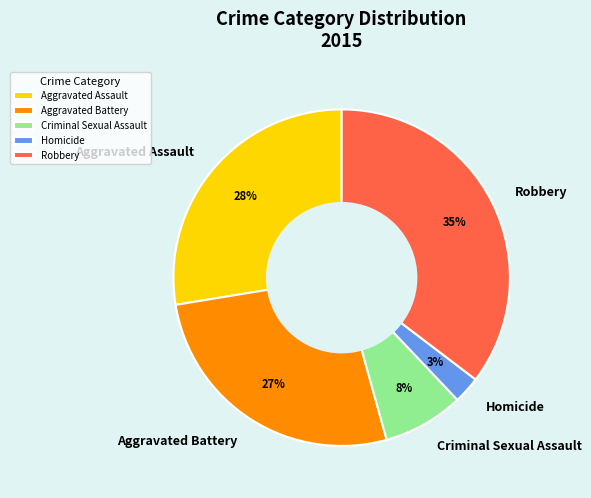

Which slice is the smallest?

Homicide